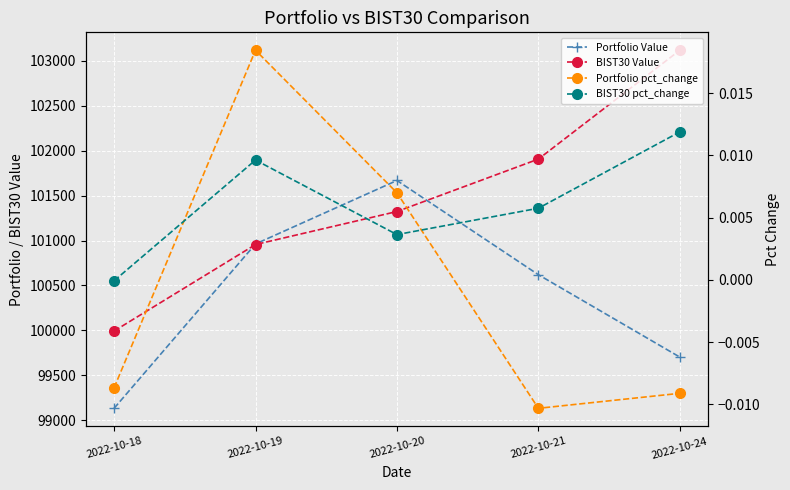

Rank the series by their maximum value, from lowest to highest.

BIST30 pct_change, Portfolio pct_change, Portfolio Value, BIST30 Value